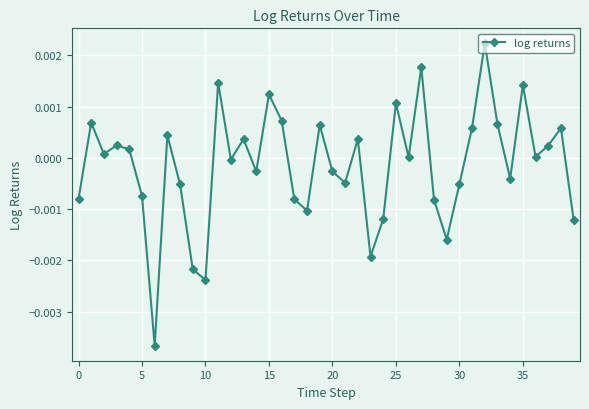

True or false: there are more than 2 points higher than both neighbors.

True